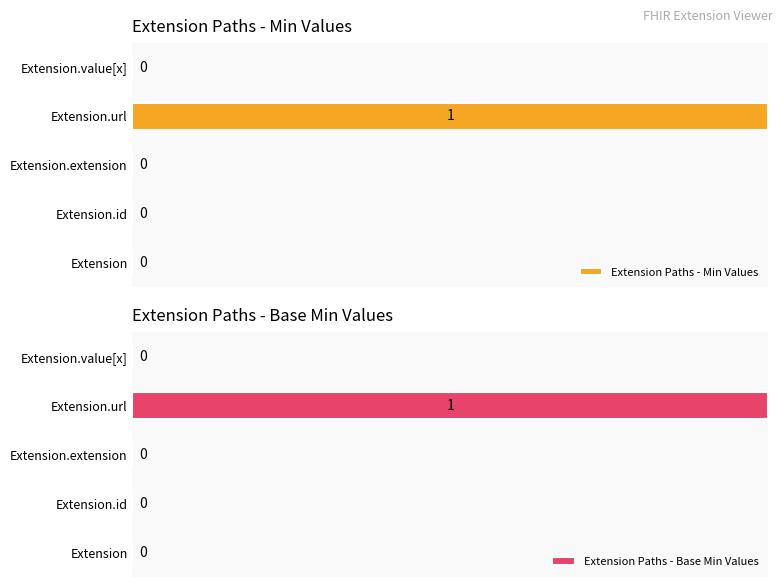

What is the highest value of the Extension Paths - Base Min Values series?

100